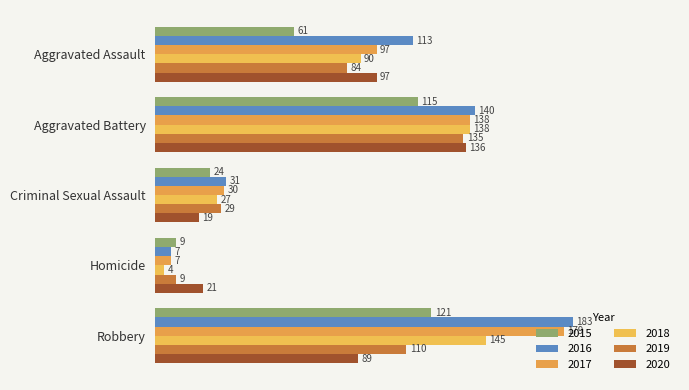

Which has a higher value, Aggravated Assault or Criminal Sexual Assault?

Aggravated Assault